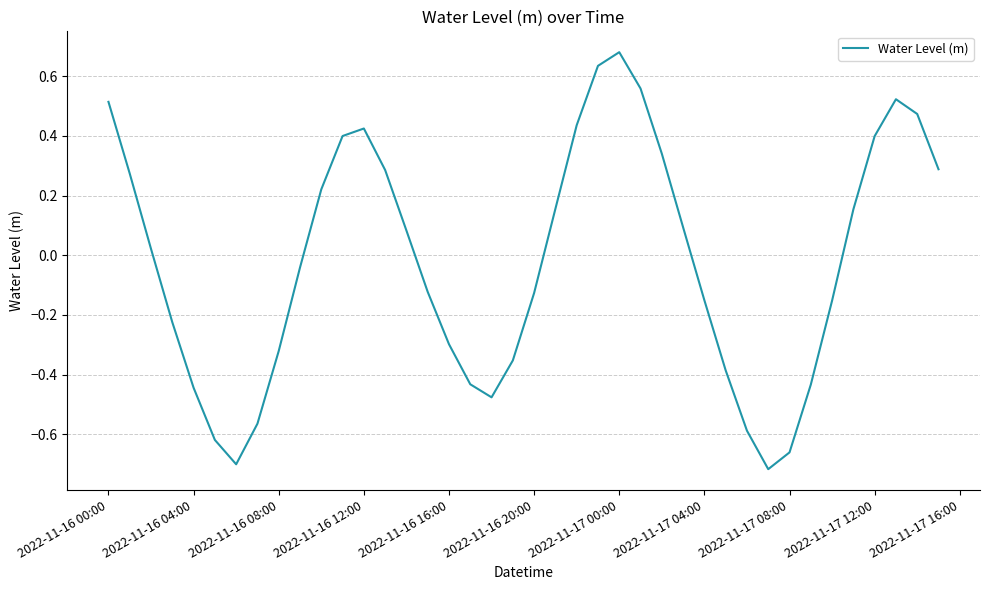

How many lines are shown in the chart?

1